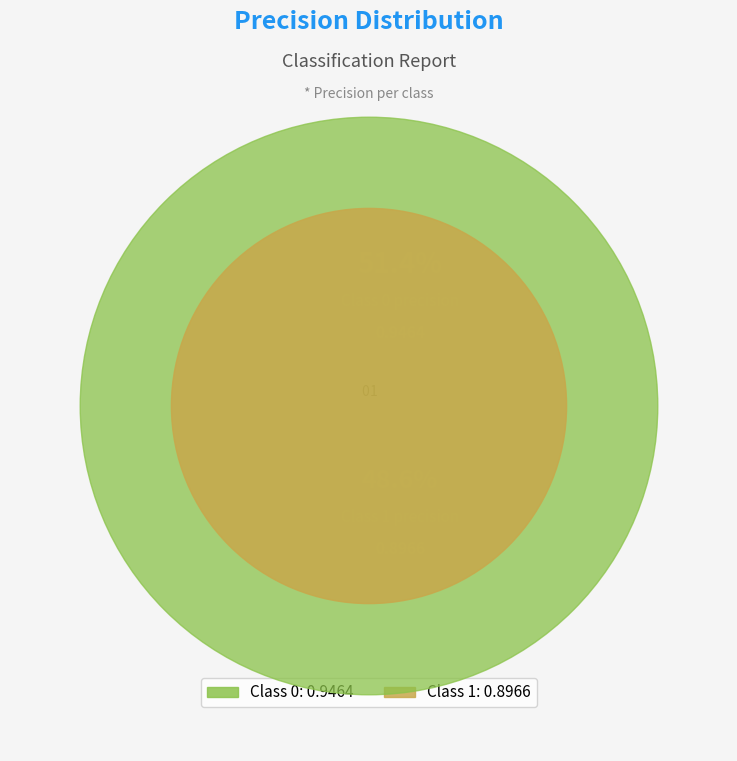

Is it true that 0 is 63% of the pie?

False